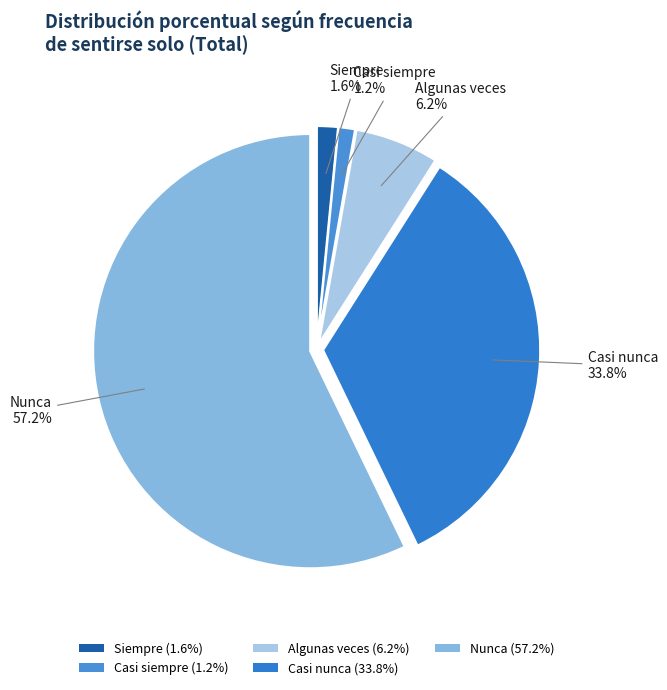

How many slices are in this pie chart?

5